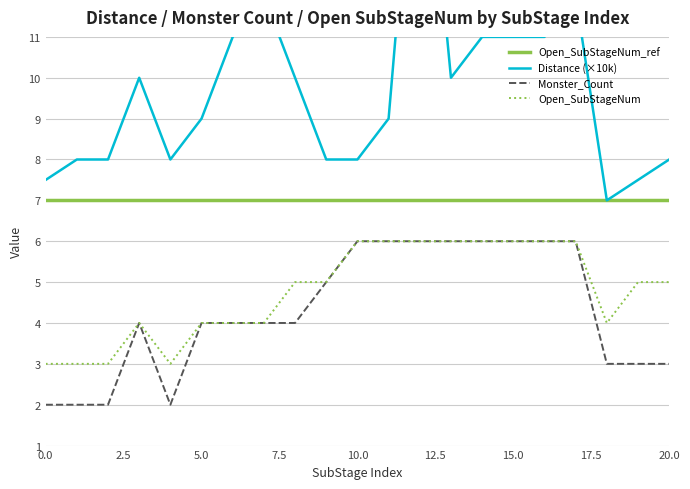

What is the value of the Open_SubStageNum point at the 14th from the left?

6.0